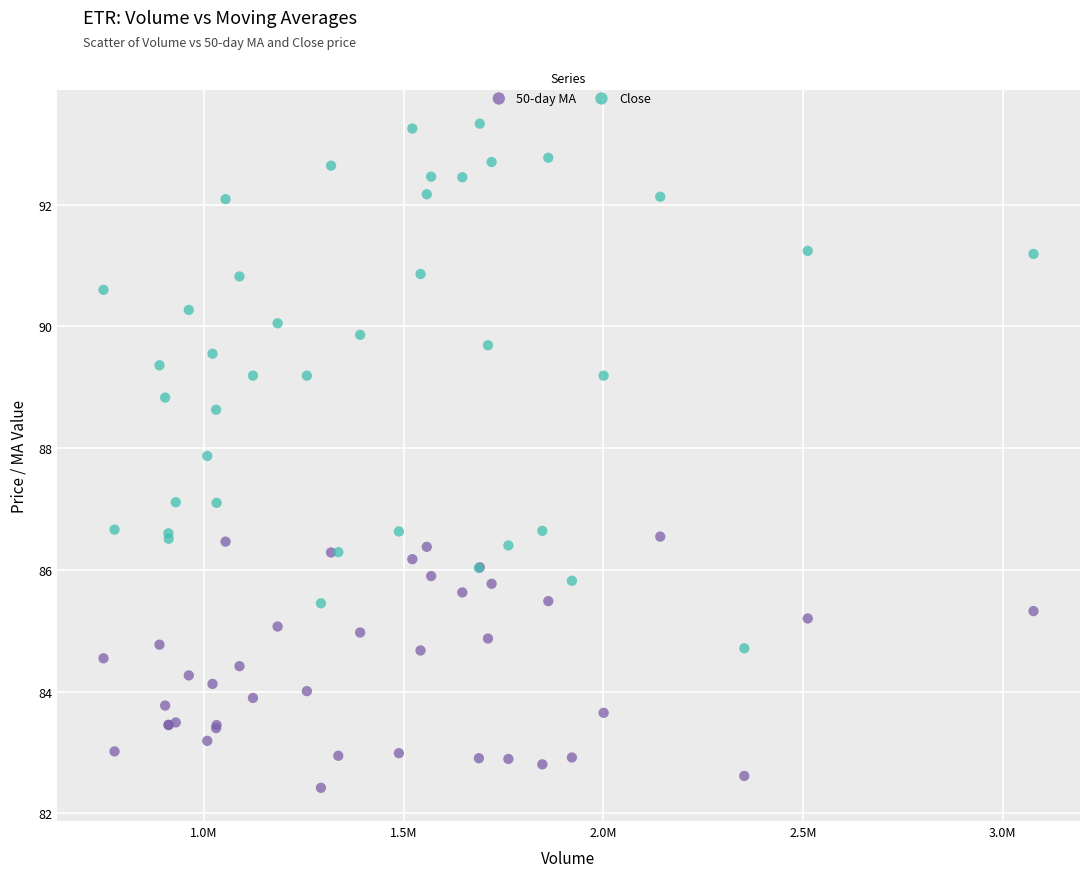

Which series reaches the minimum Y coordinate?

50-day MA